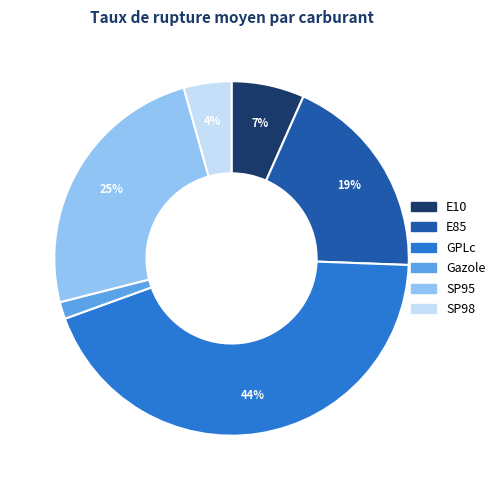

Between Gazole and E10, which is larger?

E10